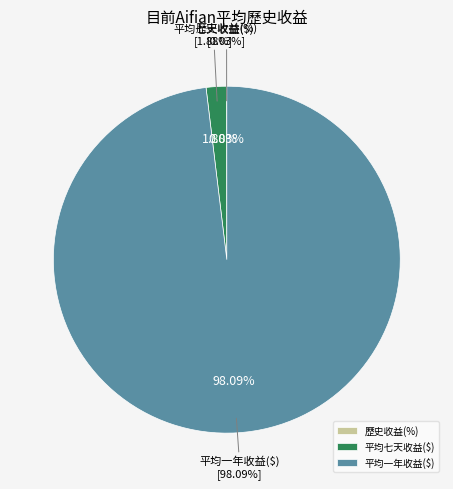

Which slice represents more than half of the pie?

平均一年收益($)